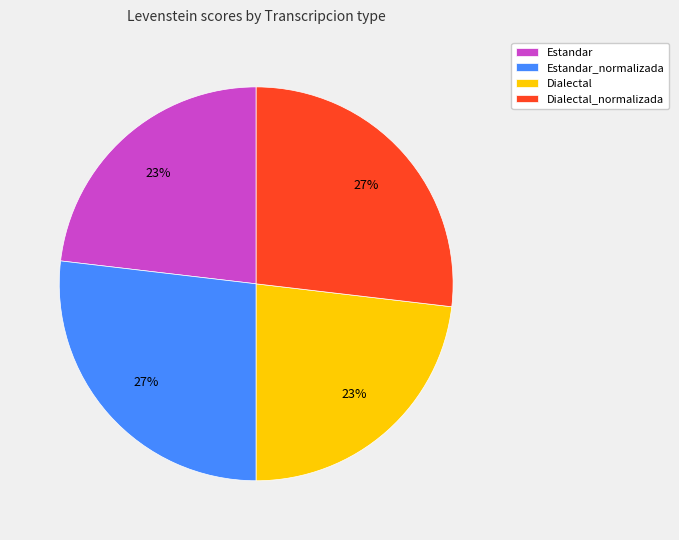

Does Dialectal account for over 50% of the chart?

No